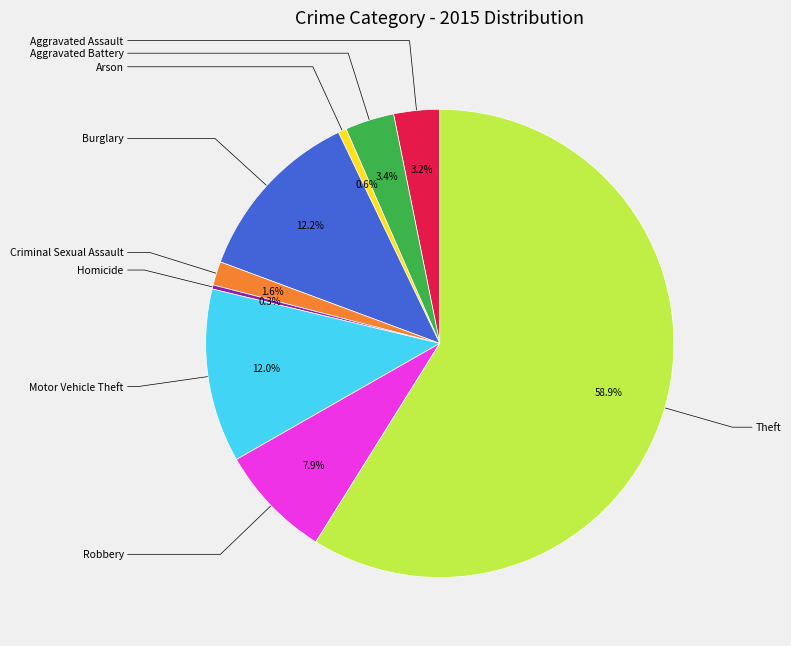

Does any single category account for the majority?

Yes